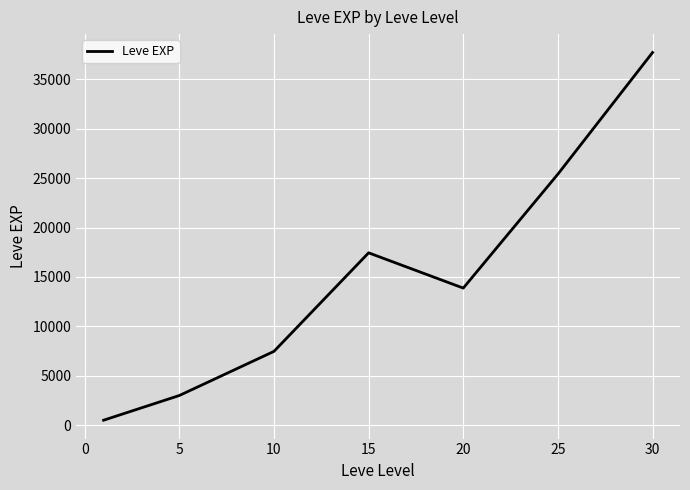

What is the difference between the maximum and second lowest values?

34706.7